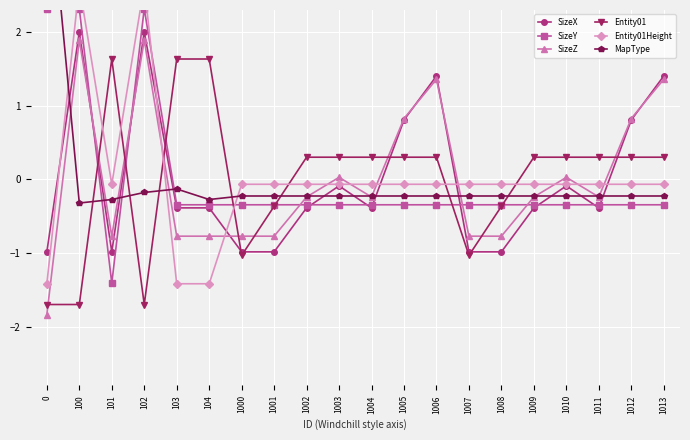

The value of SizeY at 1006 is -0.1. True or false?

False